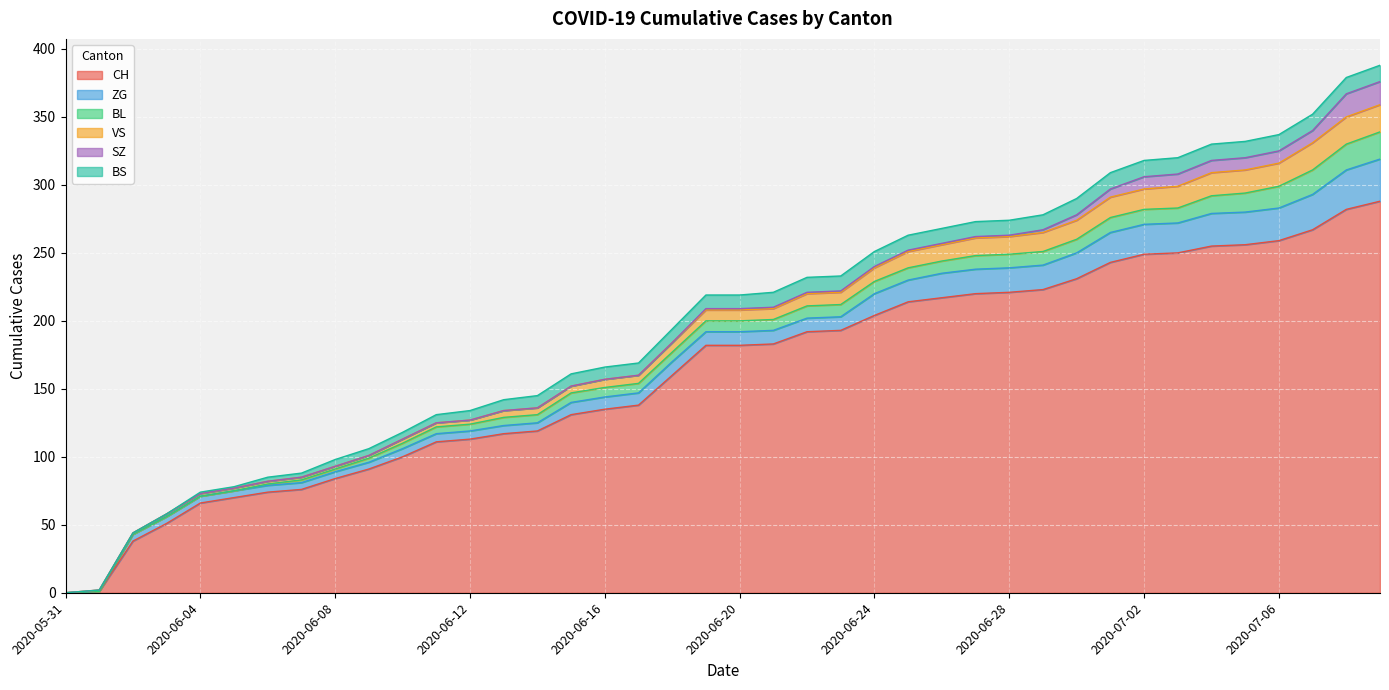

What is the difference between the second highest and minimum values in the BL series?

19